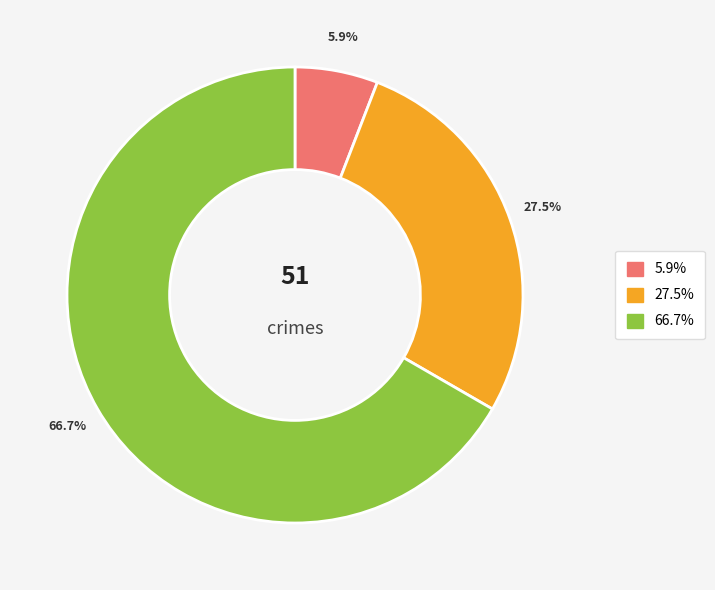

Is there a majority slice in this chart?

Yes